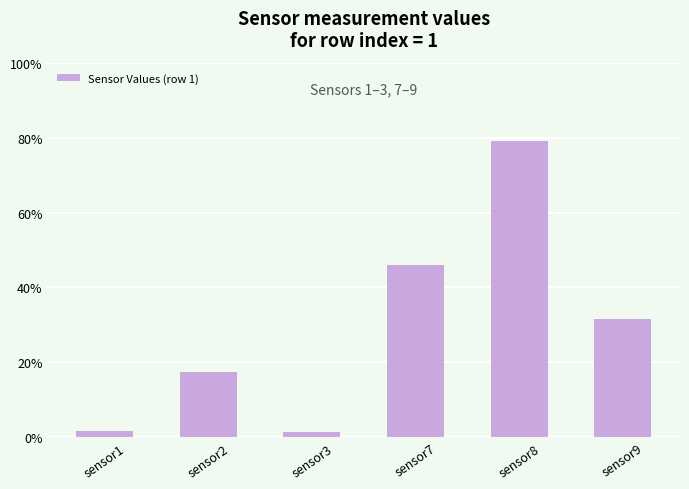

What is the average value?

29.5